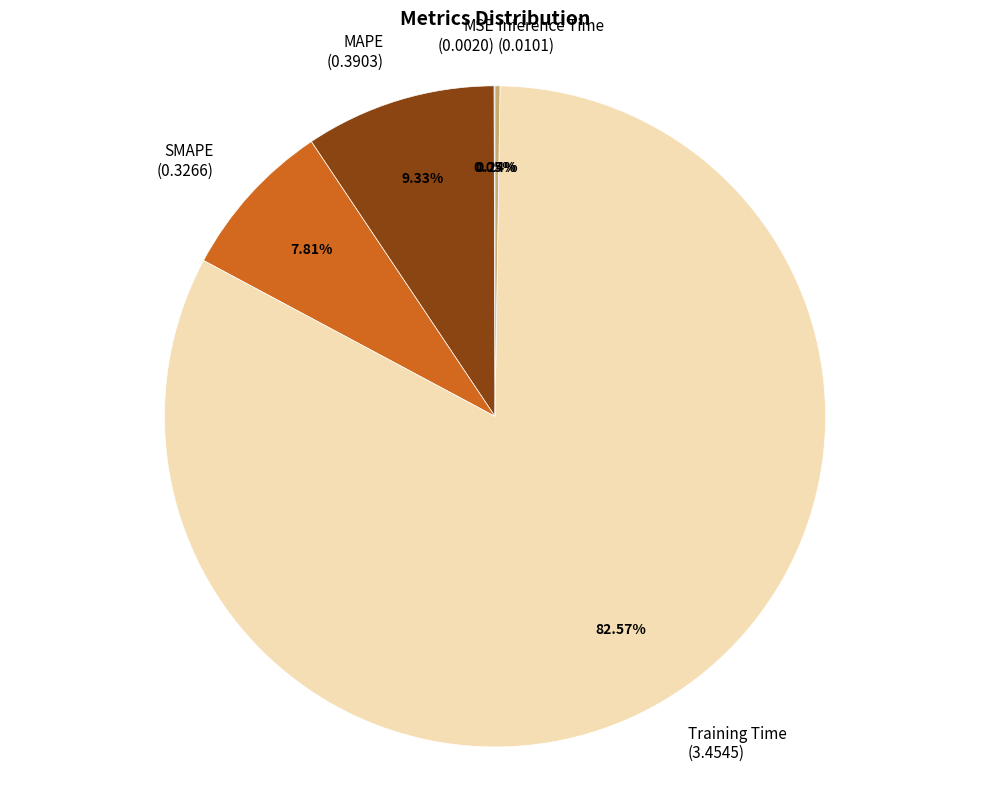

Is there any slice that represents more than half of the pie?

Yes